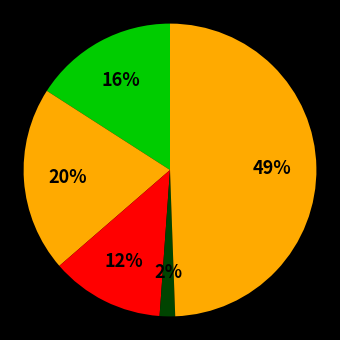

Rank the categories by value from highest to lowest.

Robbery, Aggravated Battery, Aggravated Assault, Criminal Sexual Assault, Homicide